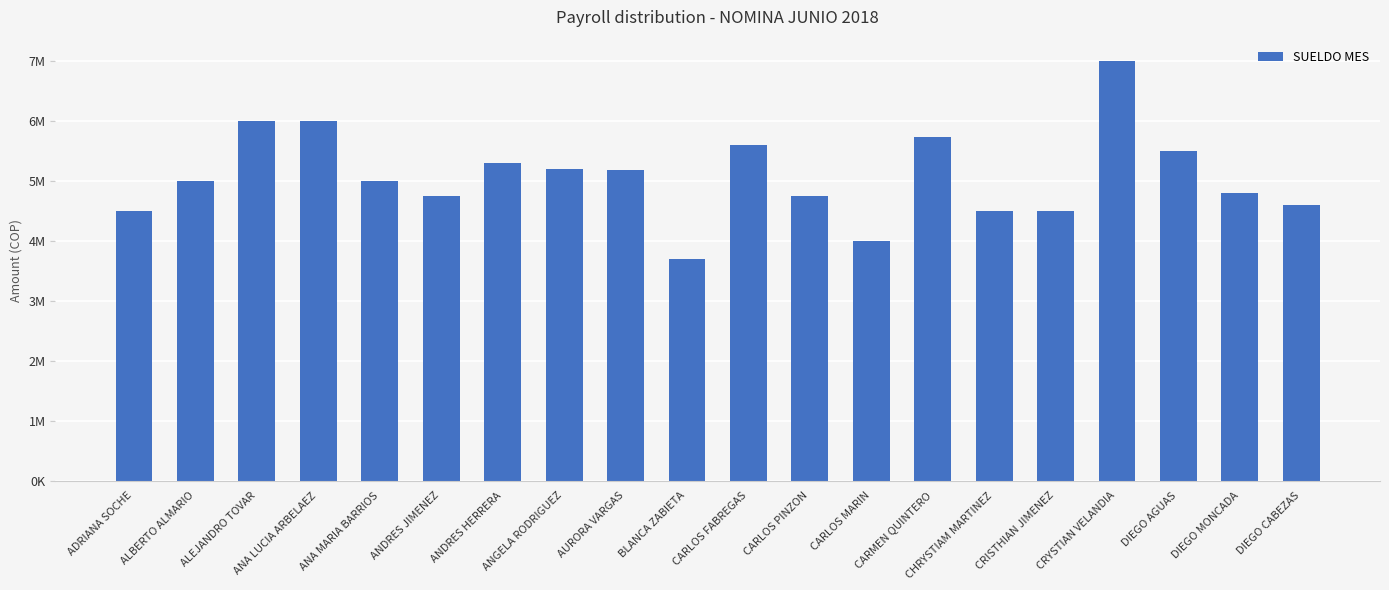

What is the change in value from ADRIANA SOCHE to DIEGO AGUAS?

+1000000